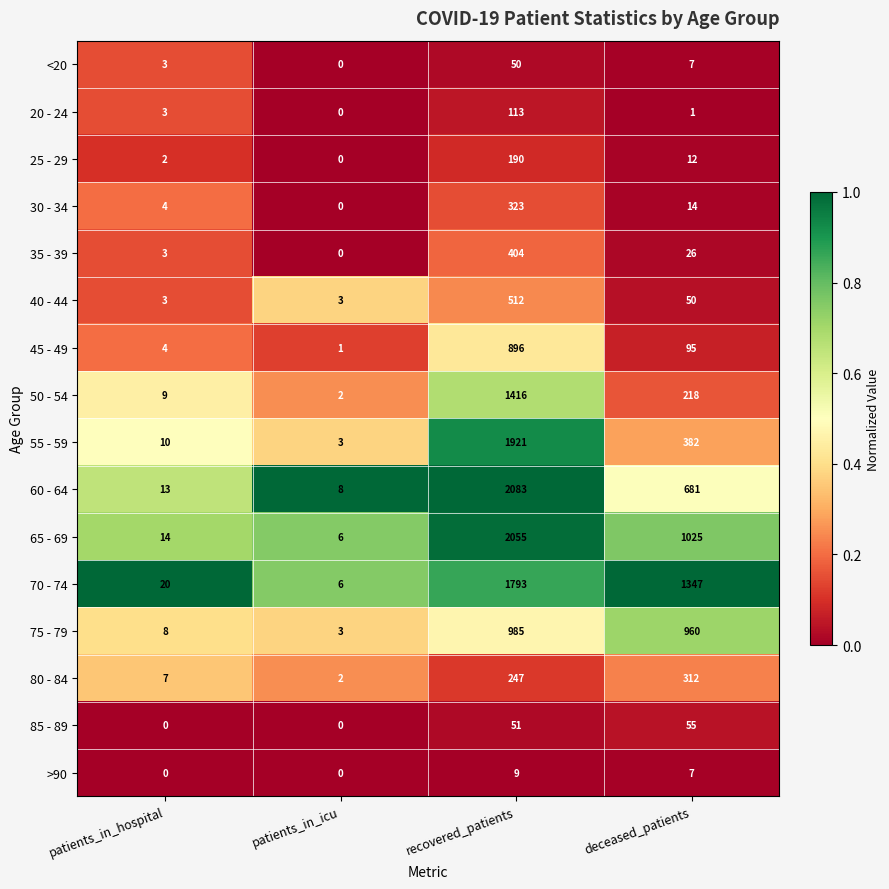

What is the total value across all series at recovered_patients?

13048